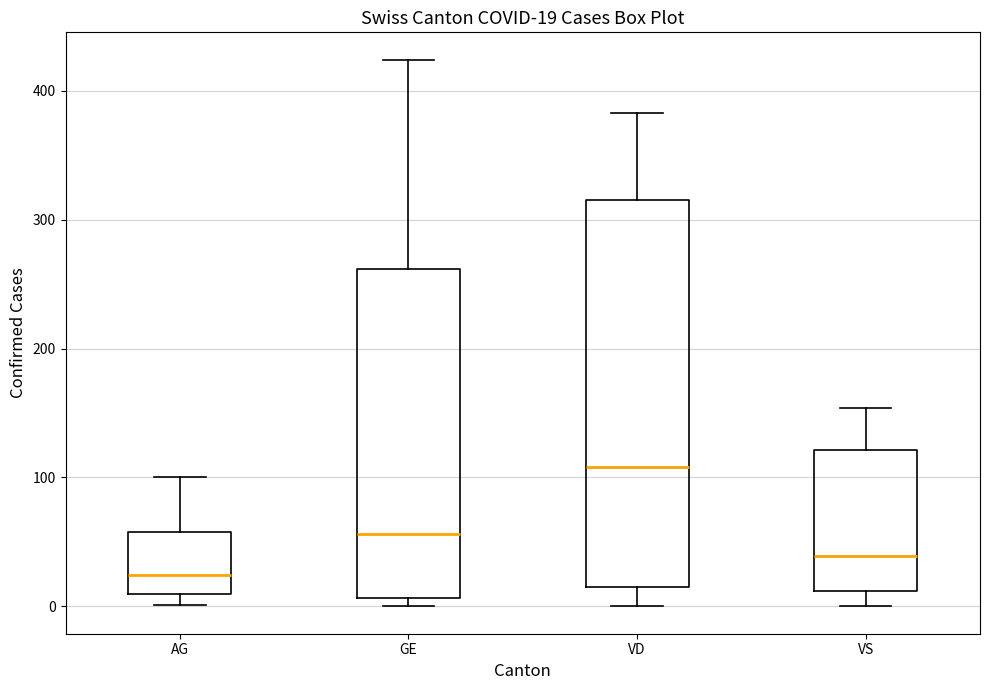

Which box is the tallest, from its lower edge to its upper edge?

VD